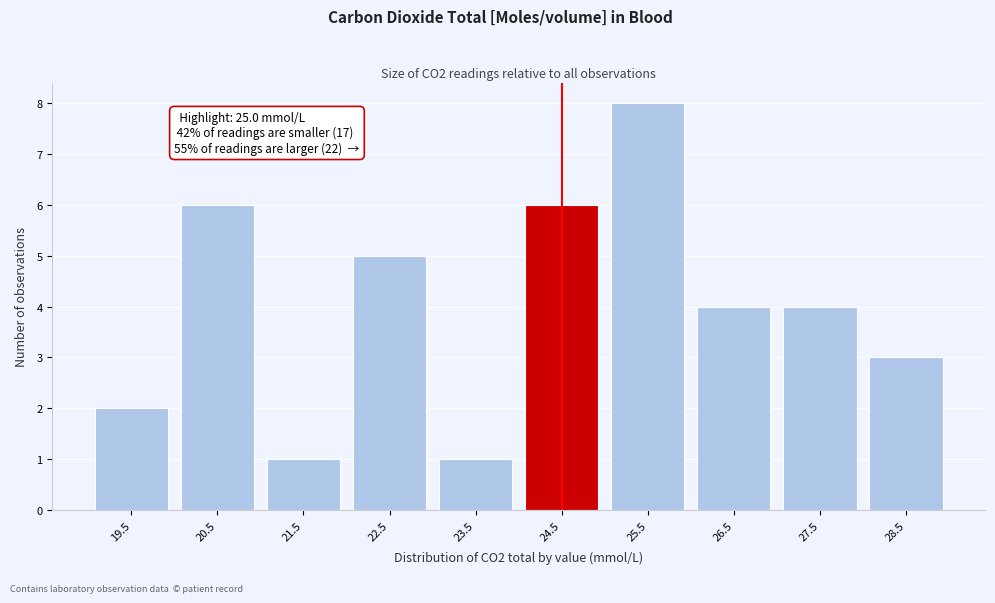

Reading left to right, extract all data points from this chart.

19.5=2	20.5=6	21.5=1	22.5=5	23.5=1	24.5=6	25.5=8	26.5=4	27.5=4	28.5=3